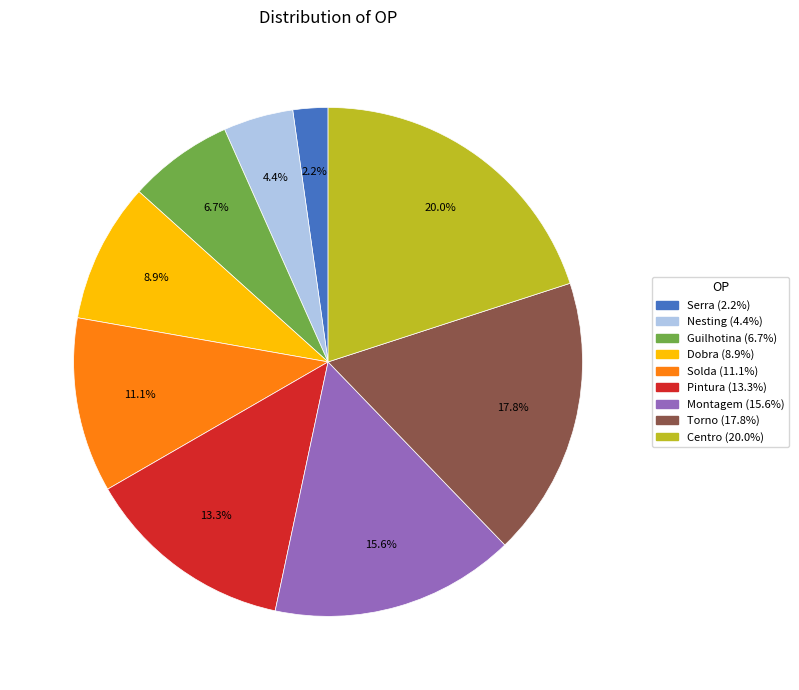

Count the number of slices in the pie.

9